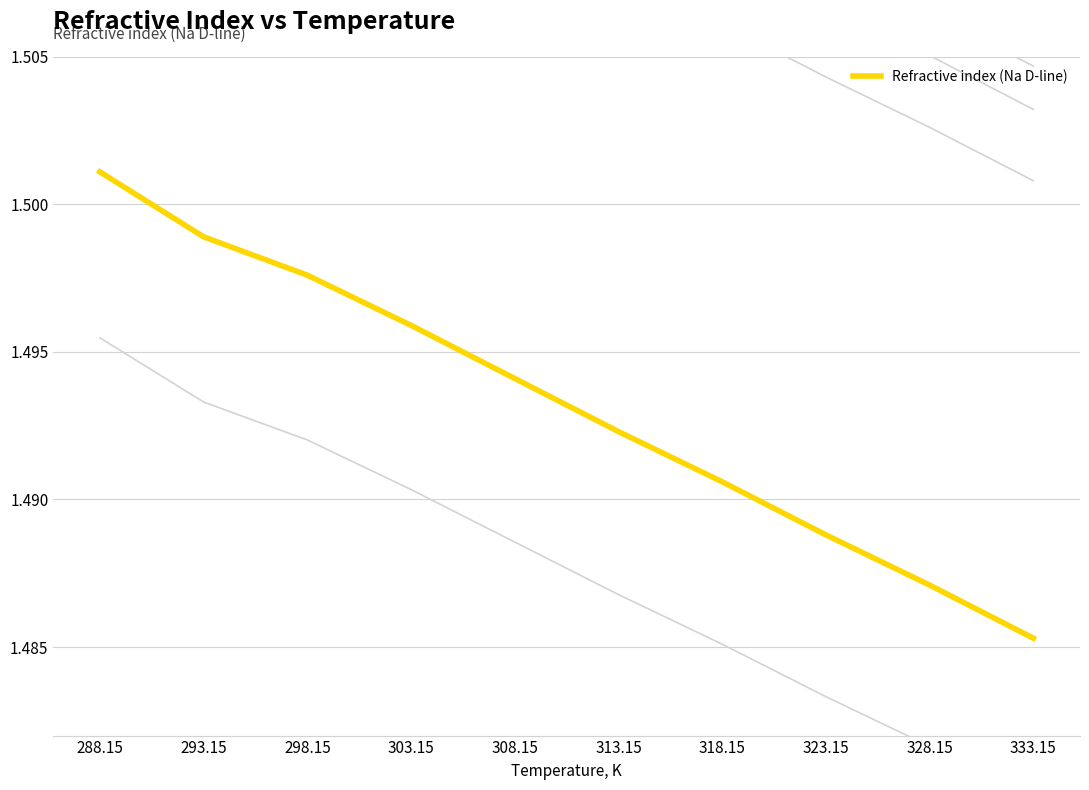

Does the chart have visible grid lines?

Yes